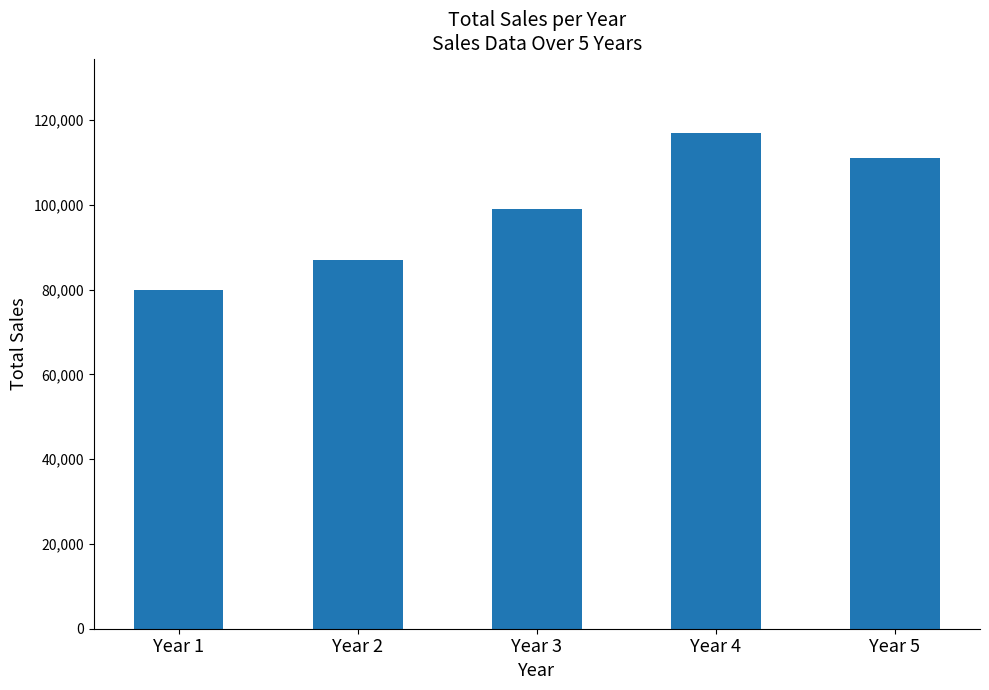

What is the sum of the values at Year 3 and Year 1?

179000